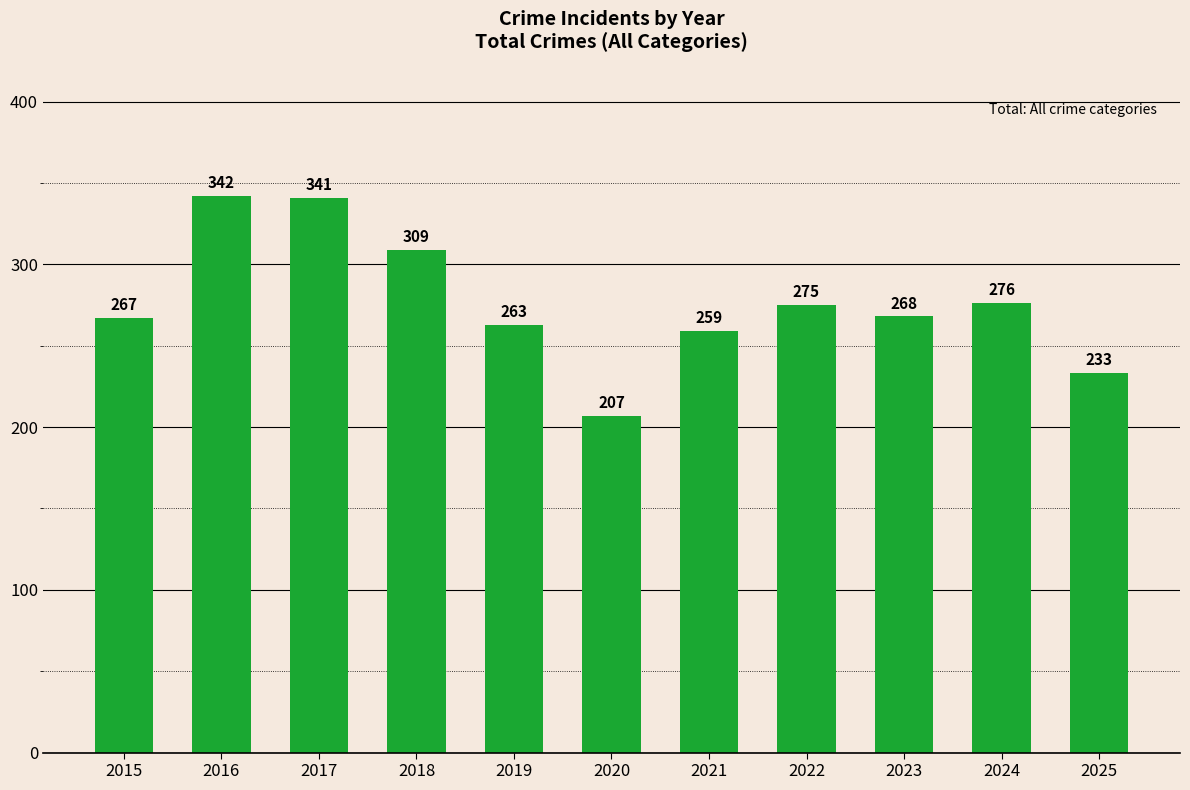

What is the value of the 1st bar from the left?

267